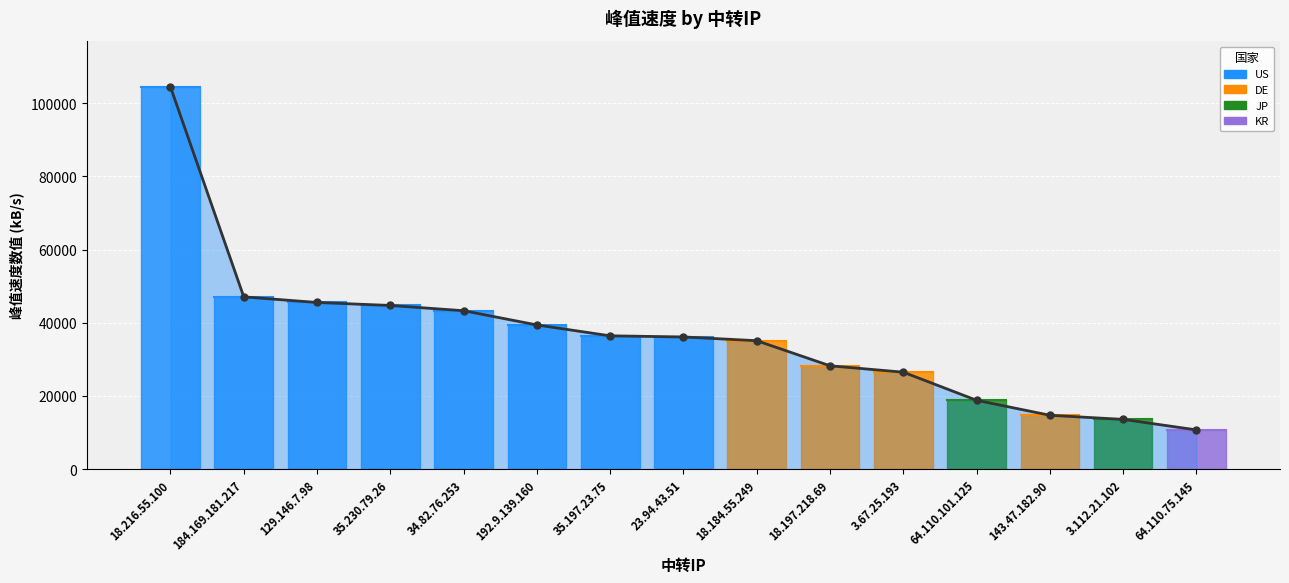

How many distinct data groups are displayed?

1